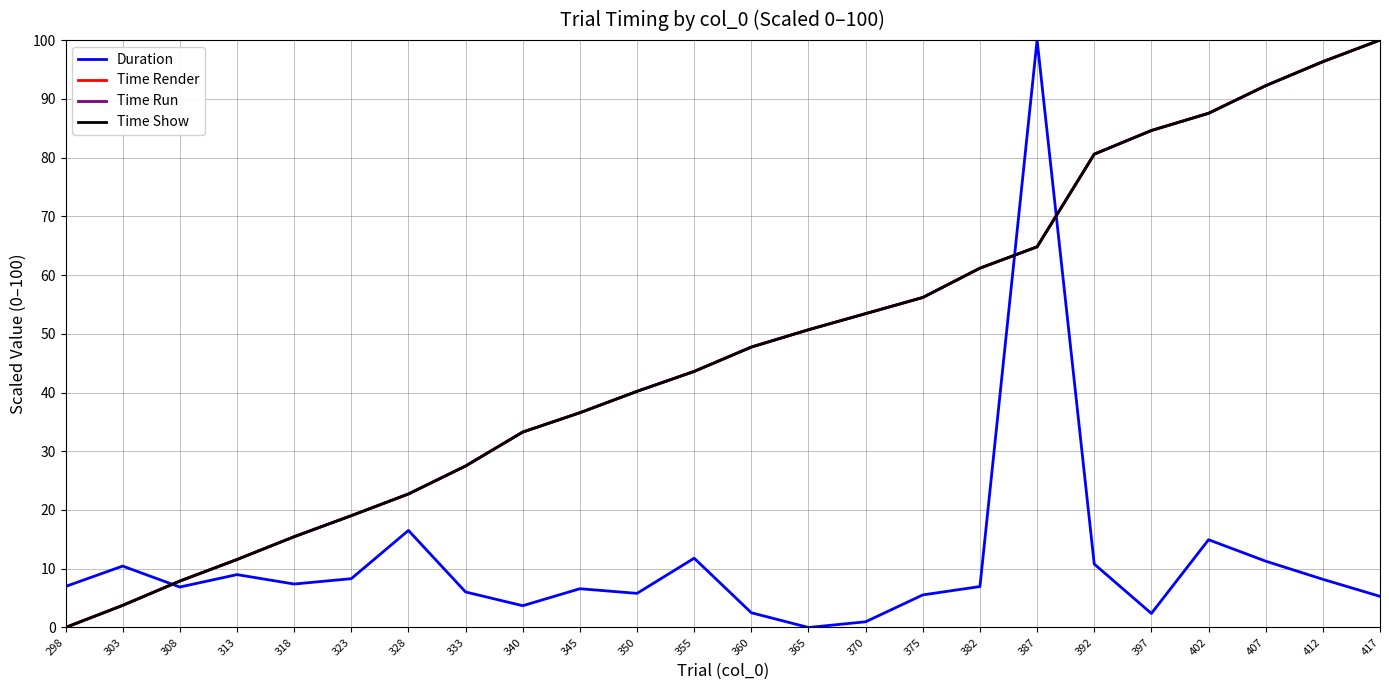

What is the maximum value shown in the chart?

100.0